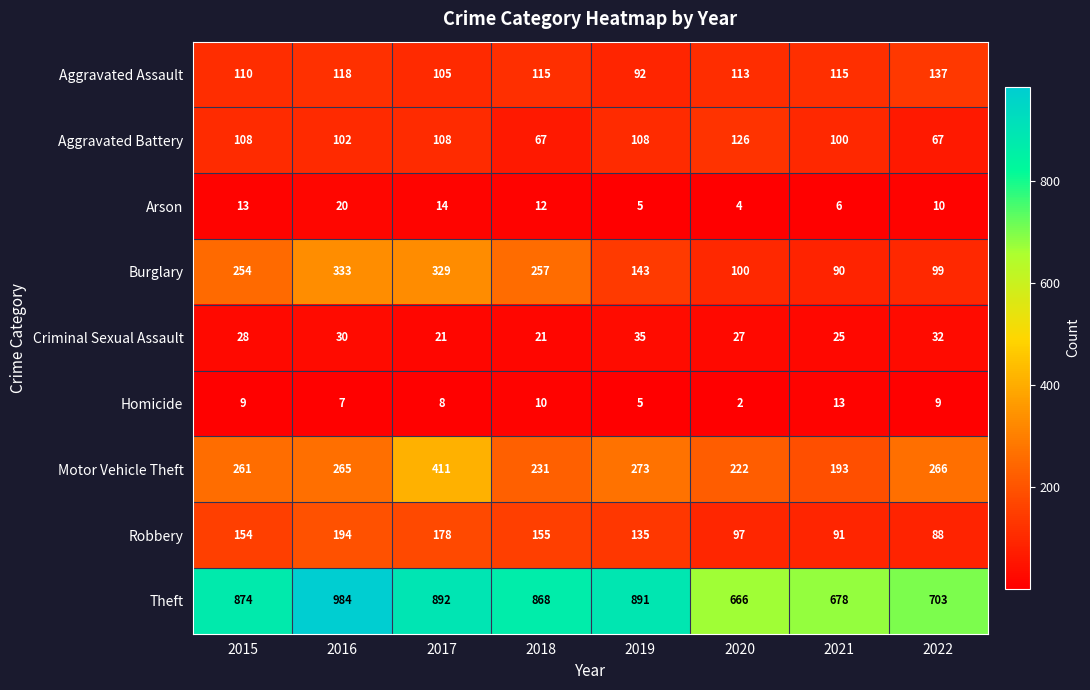

What is the greatest value displayed?

984